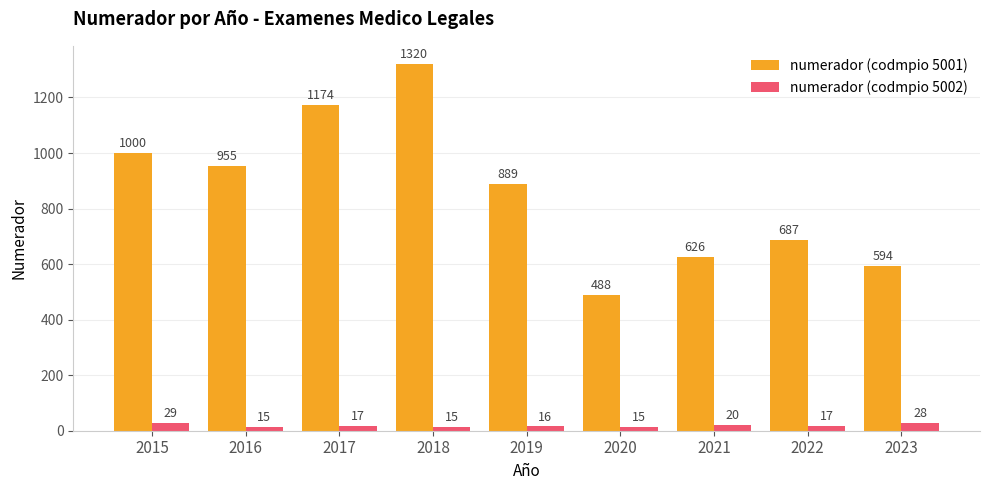

Which series has the largest range (max minus min)?

numerador (codmpio 5001)